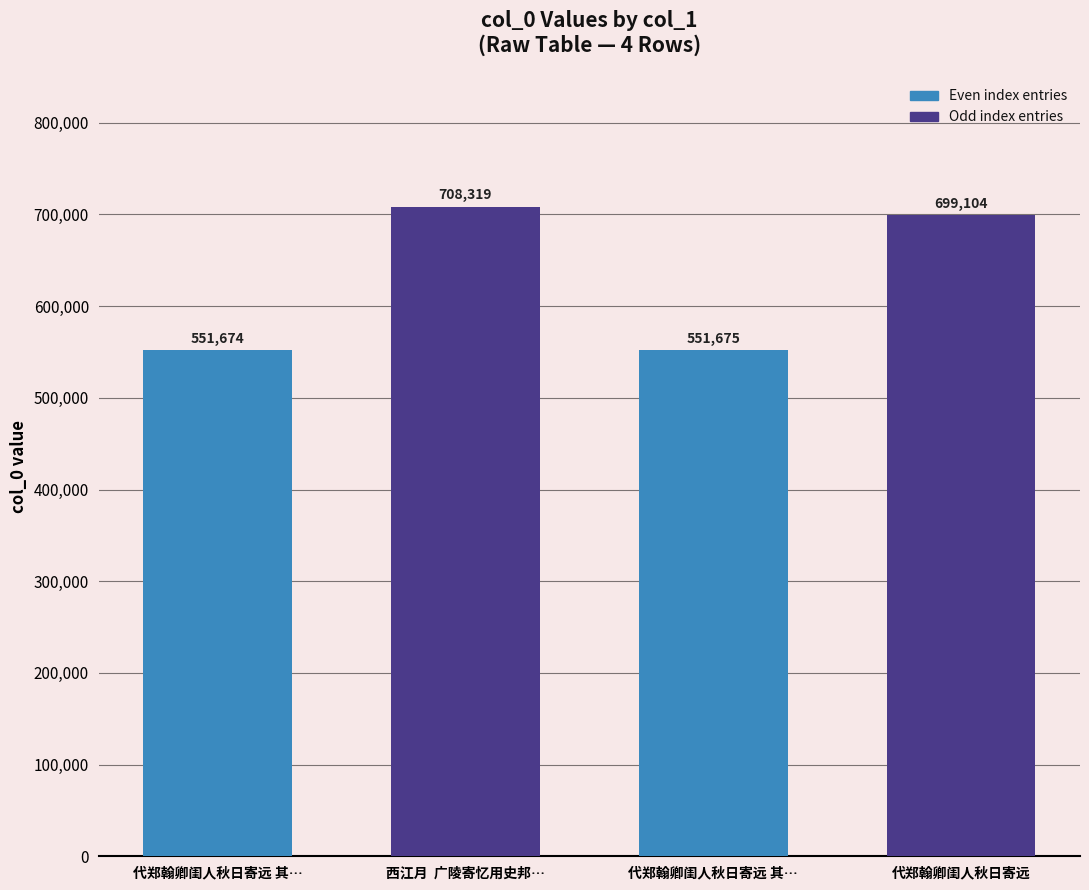

What is the ratio of the value at 代郑翰卿闺人秋日寄远 其… to the value at 代郑翰卿闺人秋日寄远?

0.8